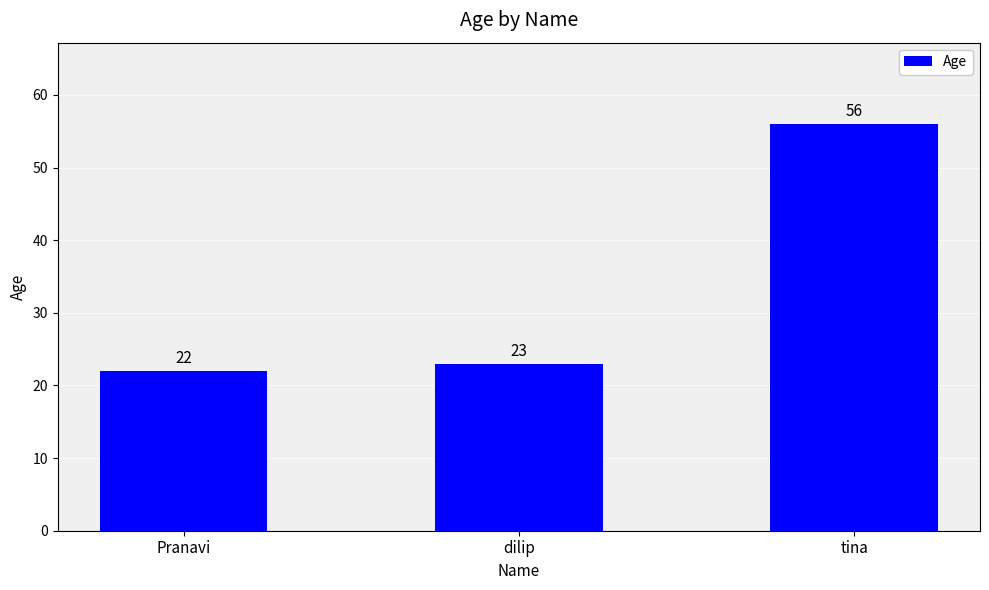

Between Pranavi and dilip, which is larger?

dilip